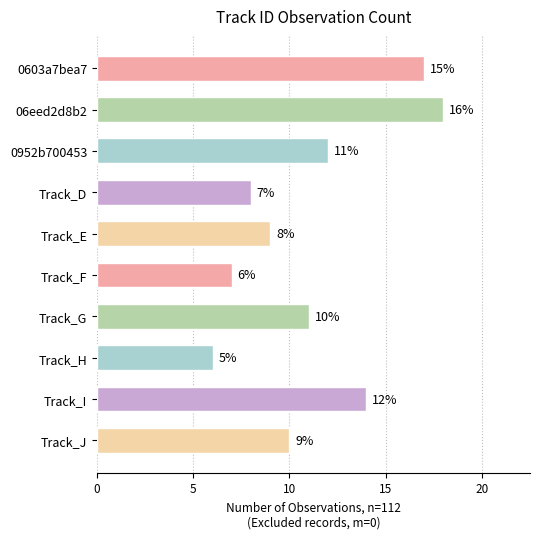

Approximately how many times larger is the value at Track_D compared to Track_I?

0.6